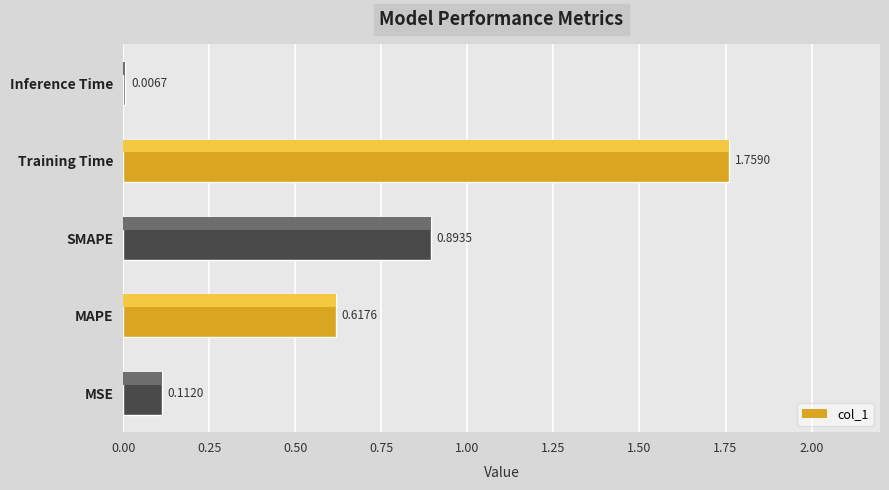

What is the change in value from SMAPE to Inference Time?

-0.9